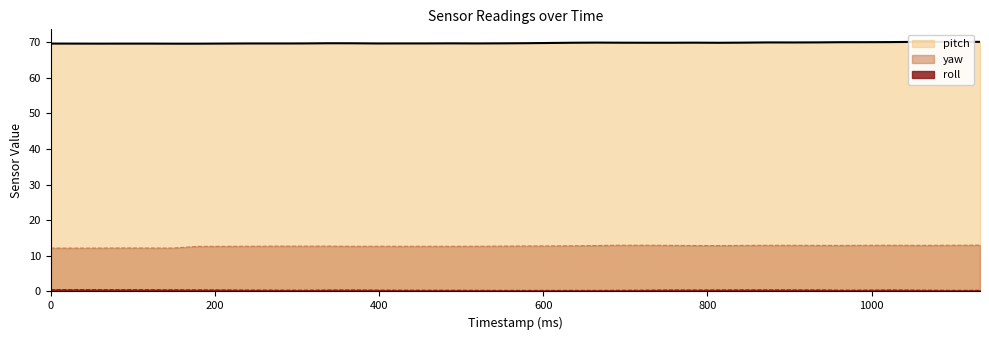

What is the minimum value for roll?

0.3